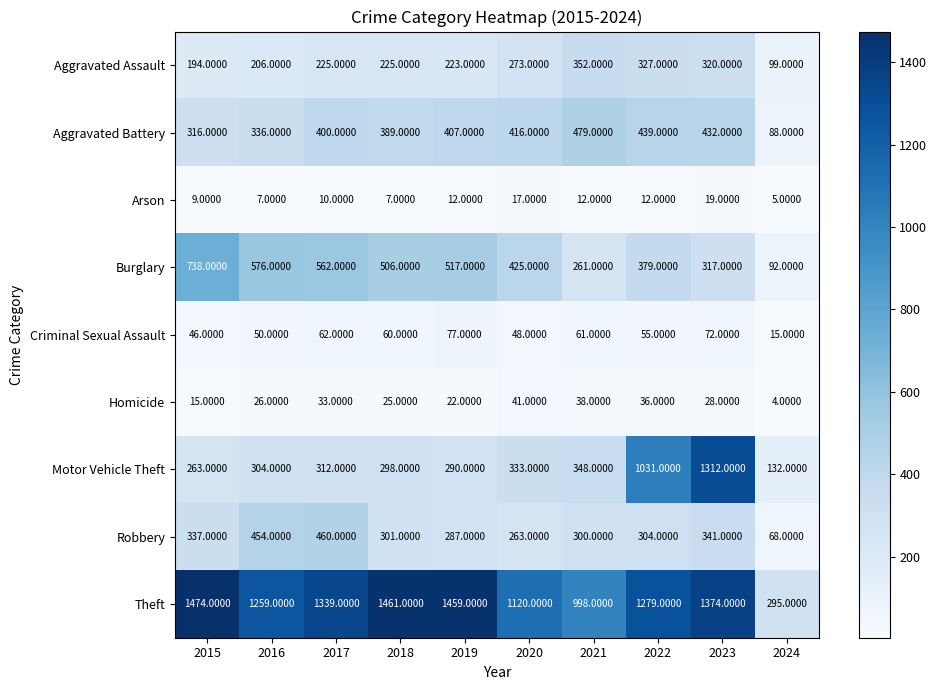

Rank the series by their maximum value, from highest to lowest.

Theft, Motor Vehicle Theft, Burglary, Aggravated Battery, Robbery, Aggravated Assault, Criminal Sexual Assault, Homicide, Arson